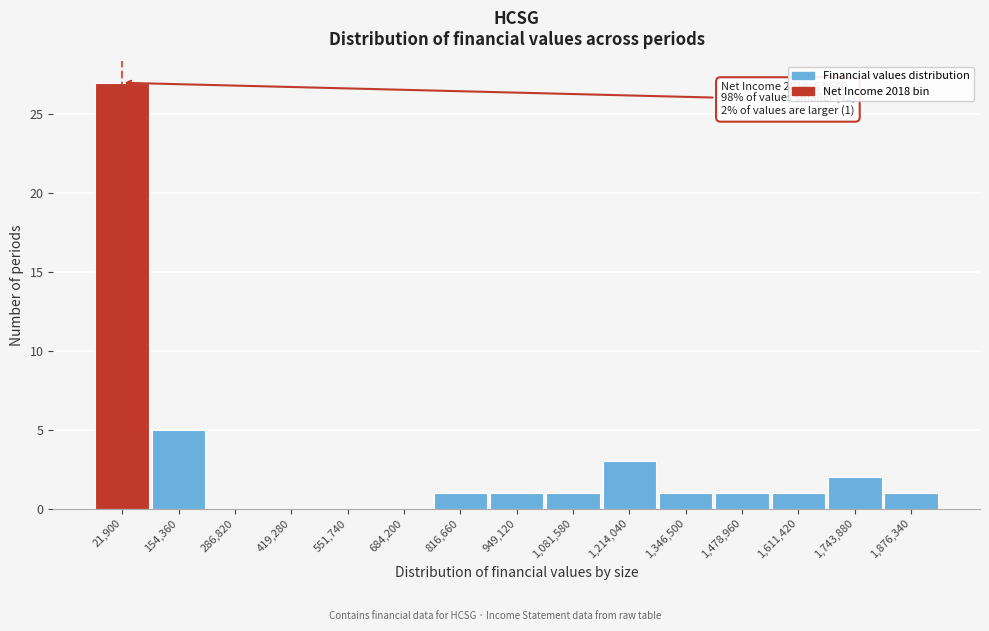

Reading left to right, what are all the values shown in this chart?

21,900=27	154,360=5	286,820=0	419,280=0	551,740=0	684,200=0	816,660=1	949,120=1	1,081,580=1	1,214,040=3	1,346,500=1	1,478,960=1	1,611,420=1	1,743,880=2	1,876,340=1